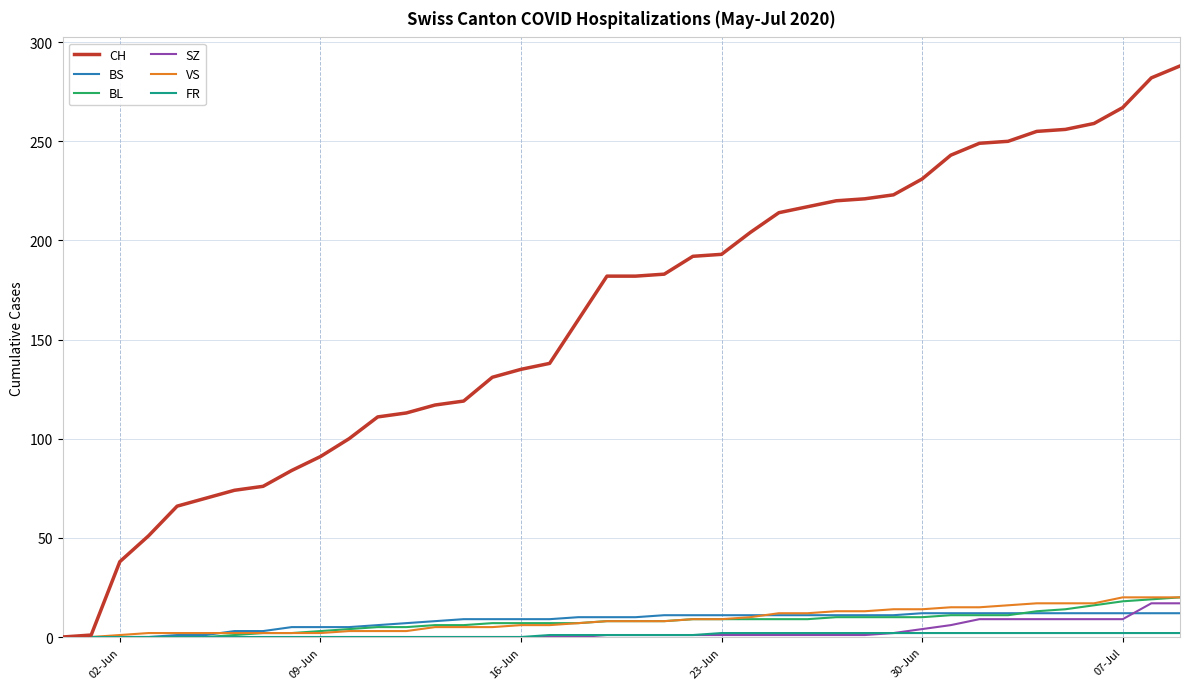

Which series has the largest total across all categories?

CH